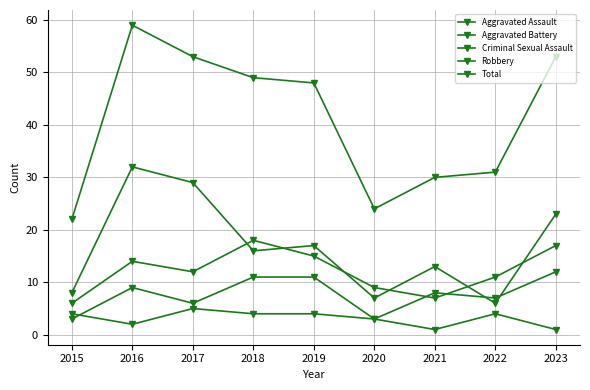

How many times do Aggravated Assault and Robbery cross each other?

2